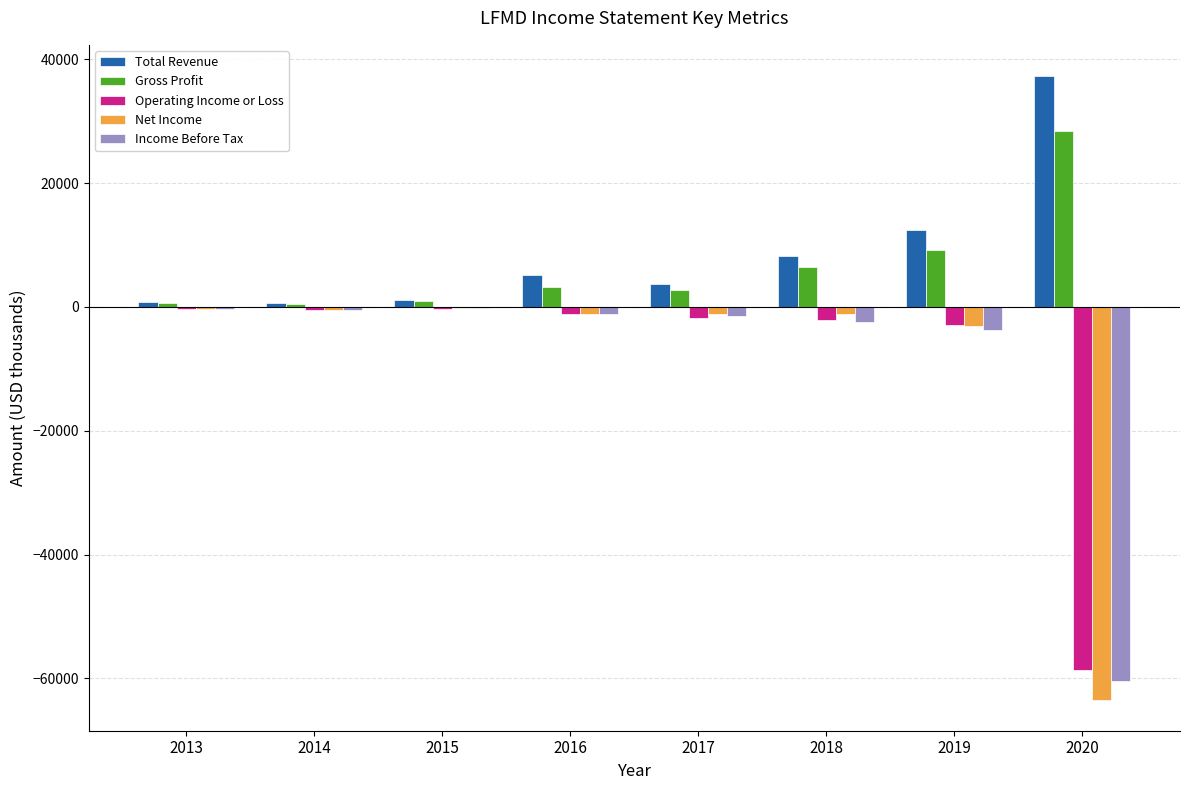

Which series changed the most between 2014 and 2019?

Total Revenue